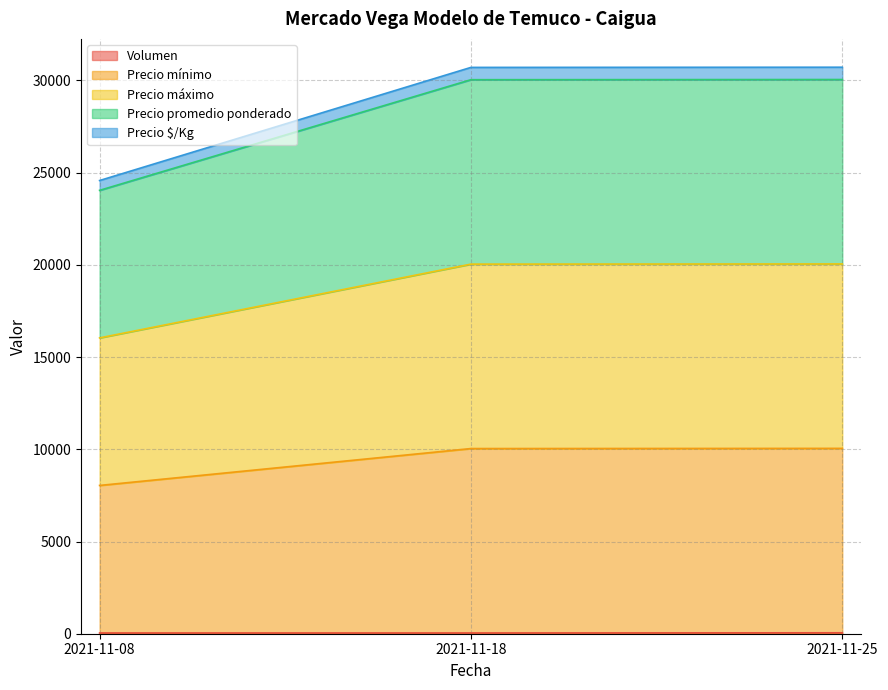

How many lines are shown in the chart?

5